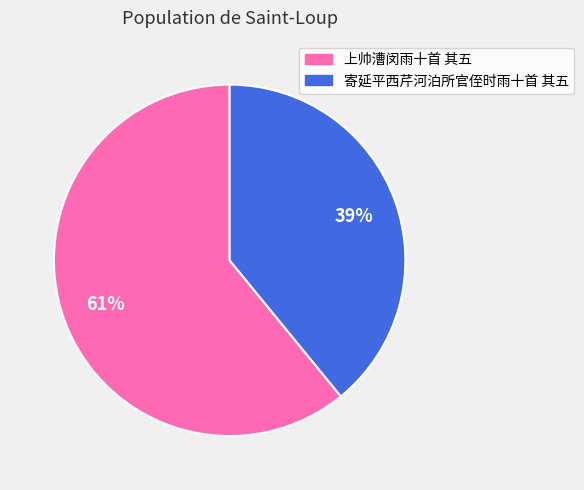

Between 寄延平西芹河泊所官侄时雨十首 其五 and 上帅漕闵雨十首 其五, which is larger?

上帅漕闵雨十首 其五